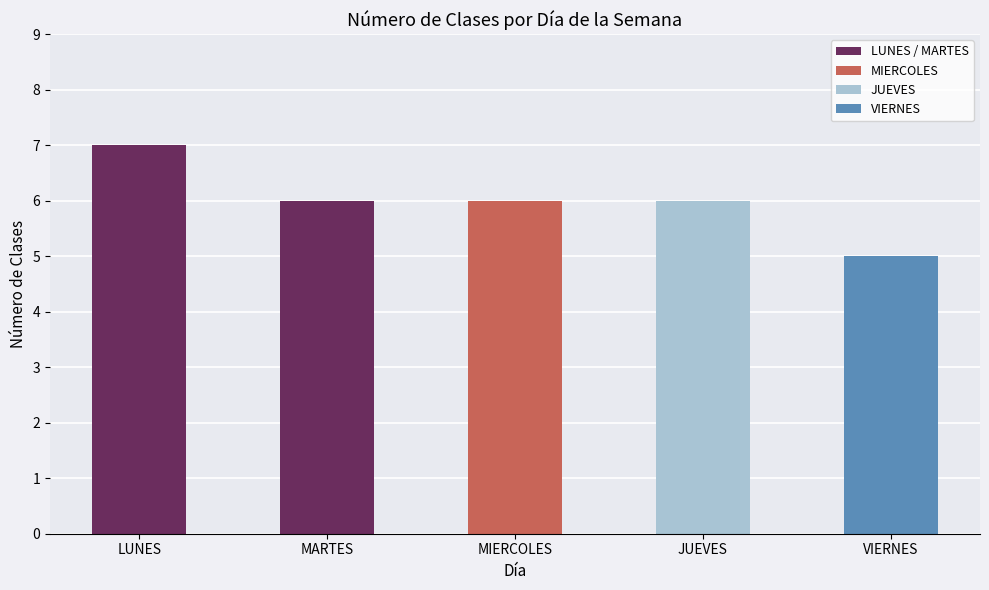

What is the approximate value at LUNES?

7